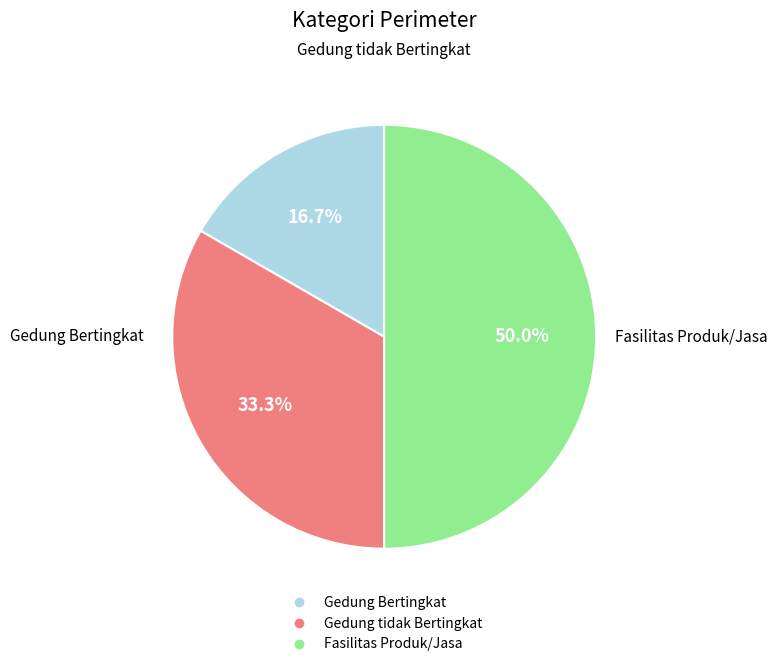

What is the largest slice in the pie chart?

Fasilitas Produk/Jasa